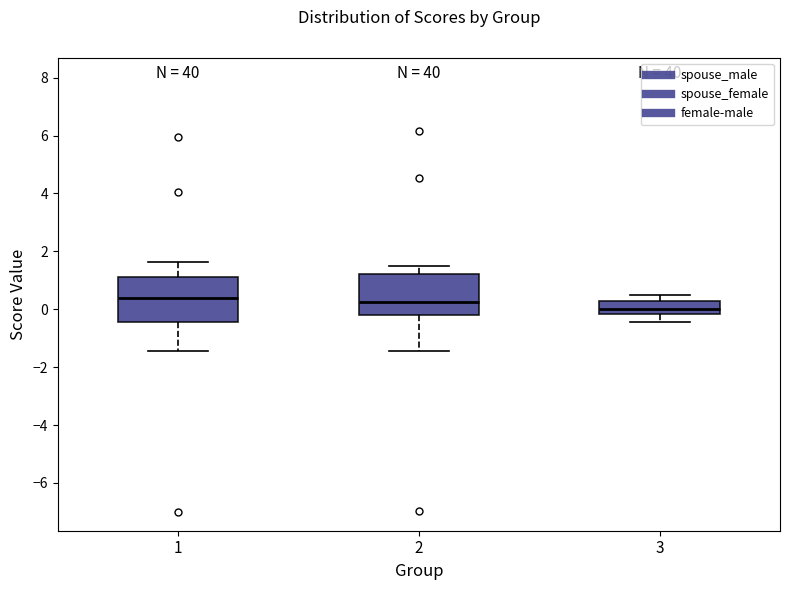

Reading left to right, read every box against the y-axis: the position of its median line, the range the box covers, and the ends of its whiskers. The values are not printed on the chart, so give them approximately, as read against the axis.

1: median 0.4, box -0.4 to 1.2, whiskers -1.4 to 1.6
2: median 0.2, box -0.2 to 1.2, whiskers -1.4 to 1.6
3: median 0.0, box -0.2 to 0.2, whiskers -0.4 to 0.4